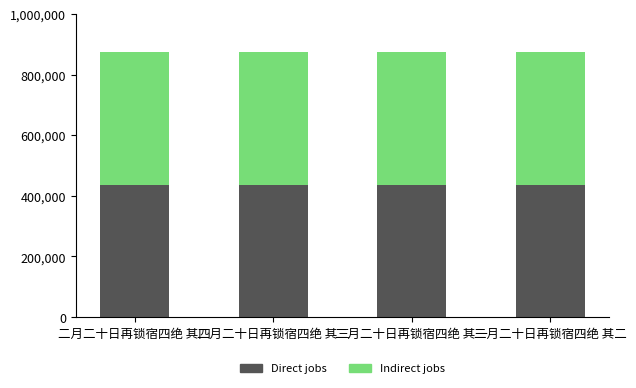

What is the total value across all series at 二月二十日再锁宿四绝 其二?

874573